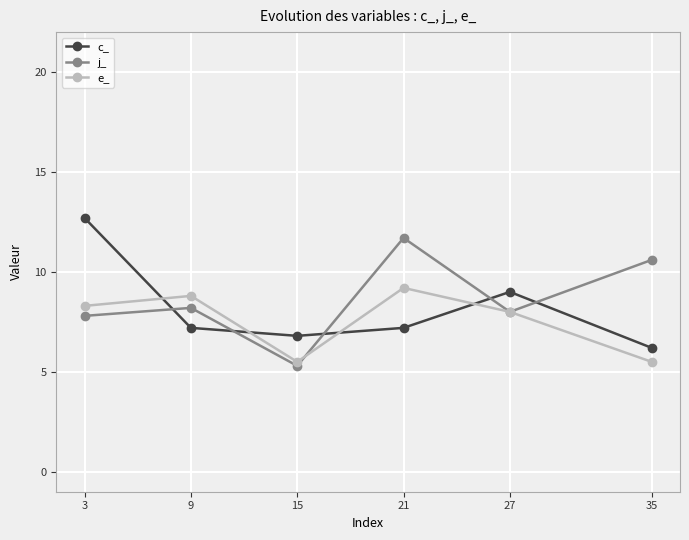

What is the value of the c_ point at the 1st from the left?

12.7